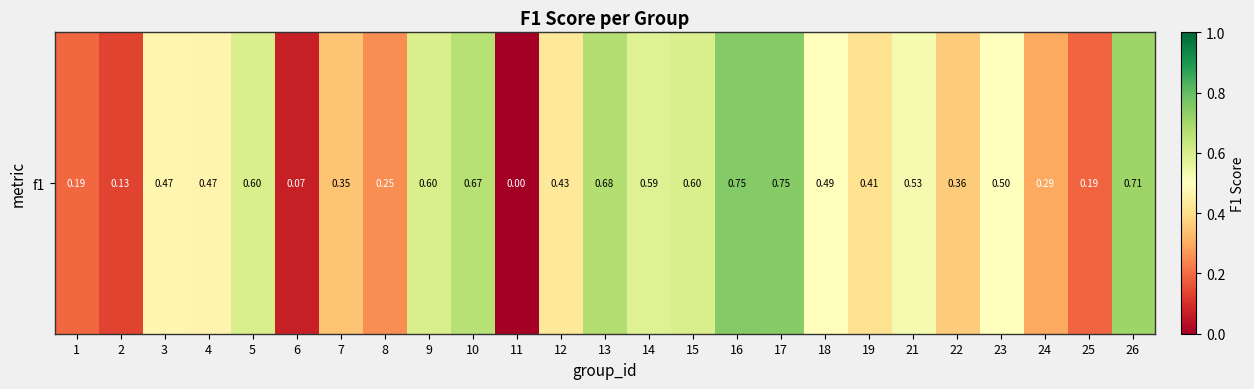

Rank the categories by value from lowest to highest.

11, 6, 2, 25, 1, 8, 24, 7, 22, 19, 12, 4, 3, 18, 23, 21, 14, 5, 9, 15, 10, 13, 26, 17, 16